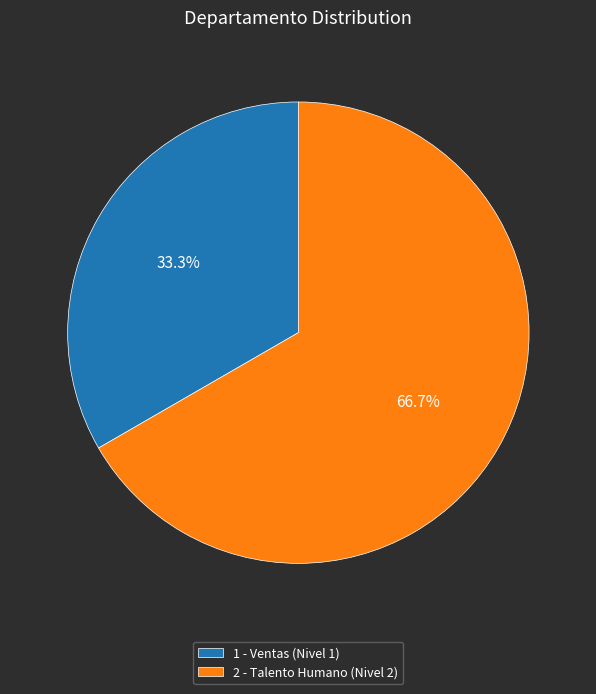

Is it true that 1 - Ventas (Nivel 1) is 18% of the pie?

False